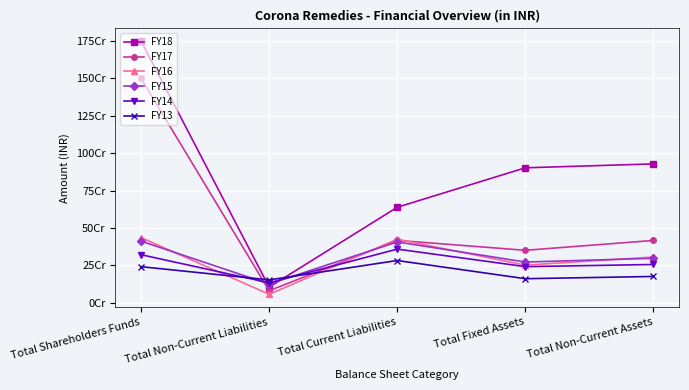

Which has a higher value, Total Non-Current Liabilities or Total Shareholders Funds?

Total Shareholders Funds